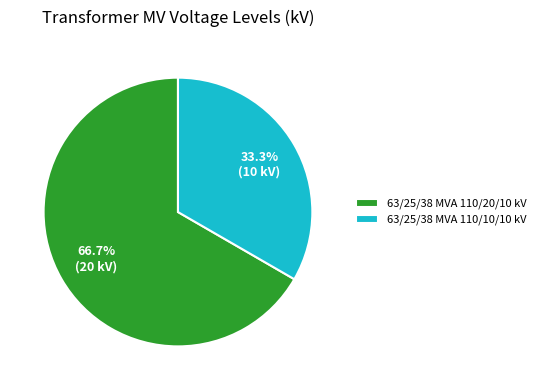

Between 63/25/38 MVA 110/10/10 kV and 63/25/38 MVA 110/20/10 kV, which is larger?

63/25/38 MVA 110/20/10 kV